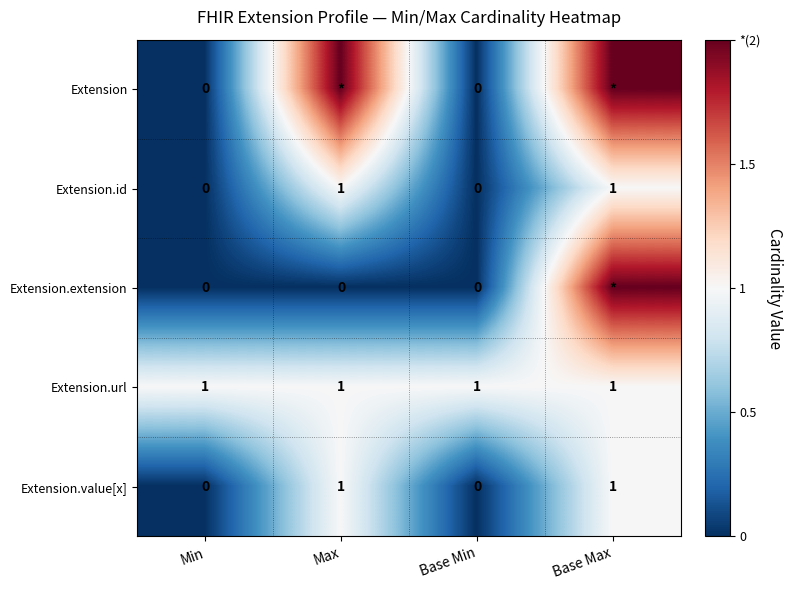

How many values in the Extension.value[x] series are below 1?

2